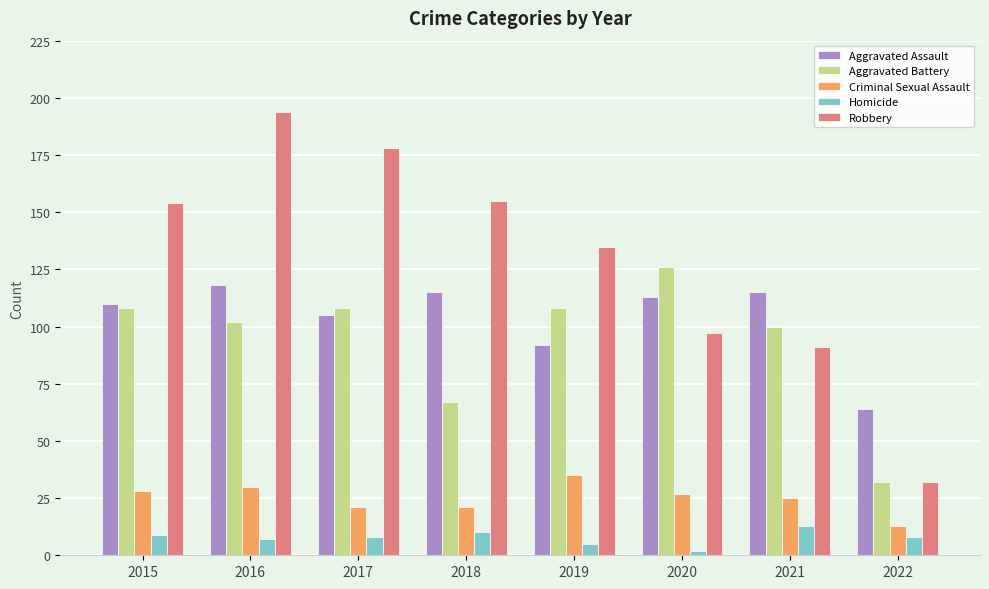

What are all the series names shown in the legend?

Aggravated Assault, Aggravated Battery, Criminal Sexual Assault, Homicide, Robbery